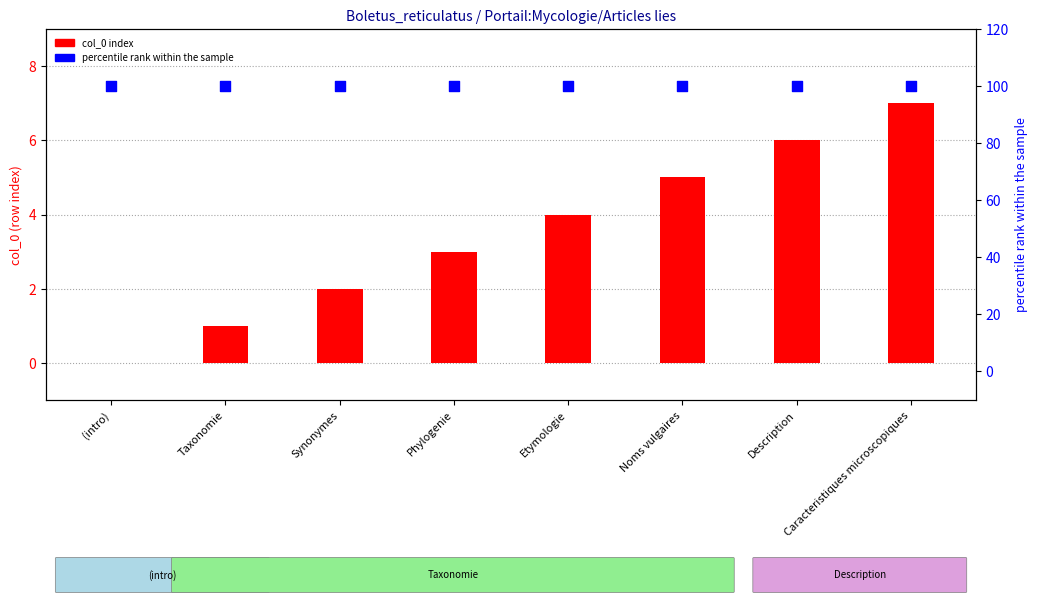

At how many categories does at least one series exceed 73?

8